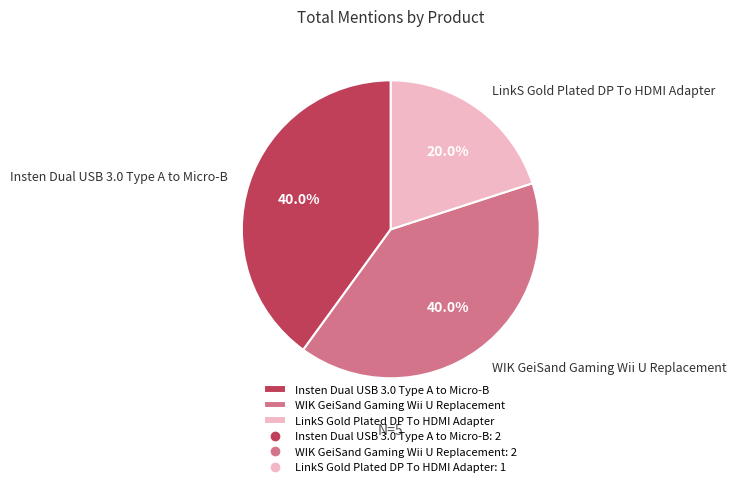

Do WIK GeiSand Gaming Wii U Replacement and LinkS Gold Plated DP To HDMI Adapter together represent more than half of the pie?

Yes